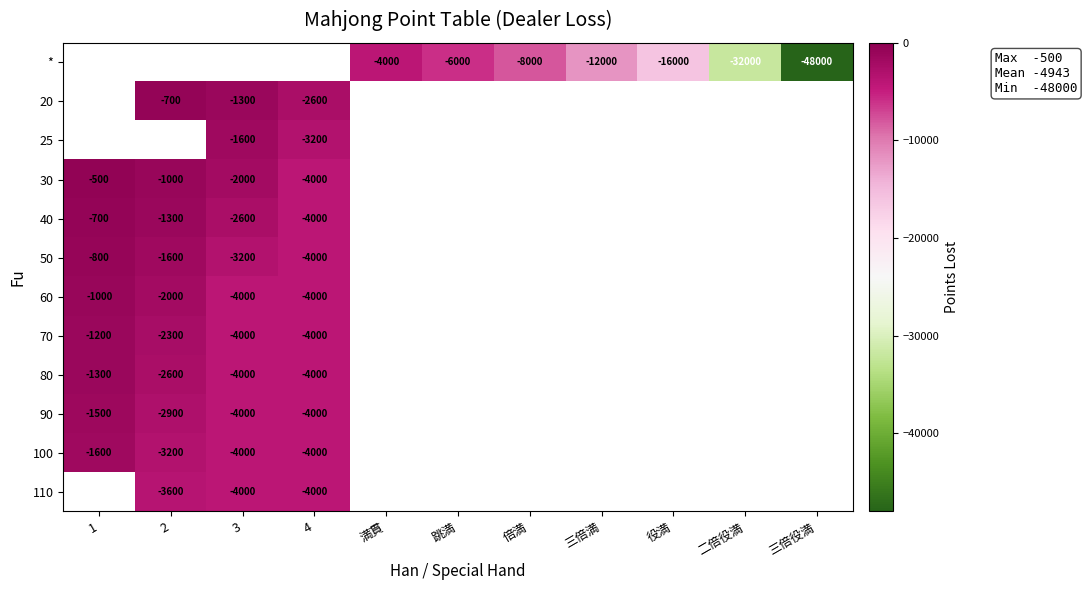

True or false: 30 has a value of -1000 at 2.

True